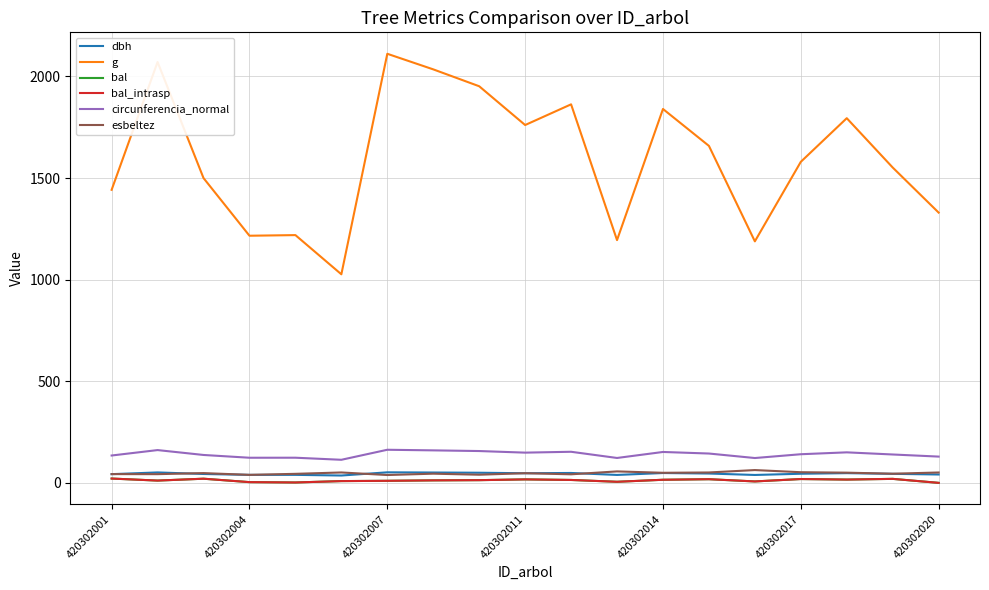

Is this an area chart (filled region under the line)?

No